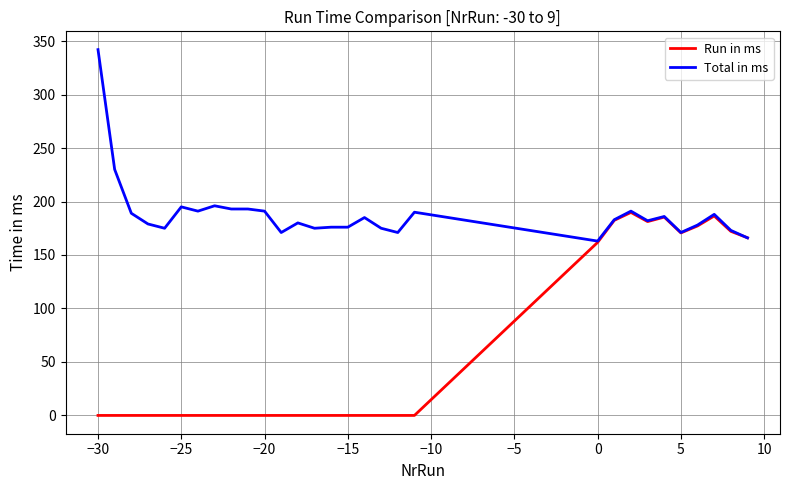

Which series has the largest range (max minus min)?

Run in ms